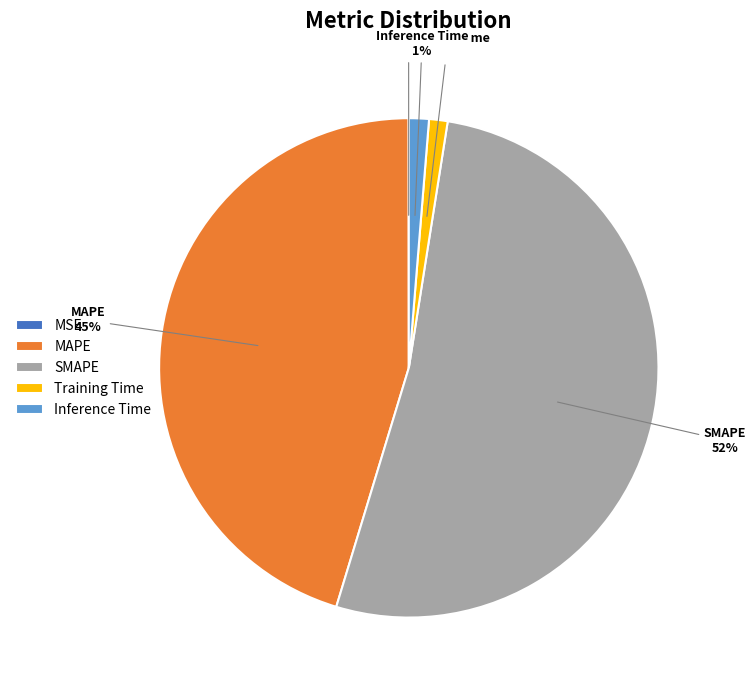

Does any single category account for the majority?

Yes